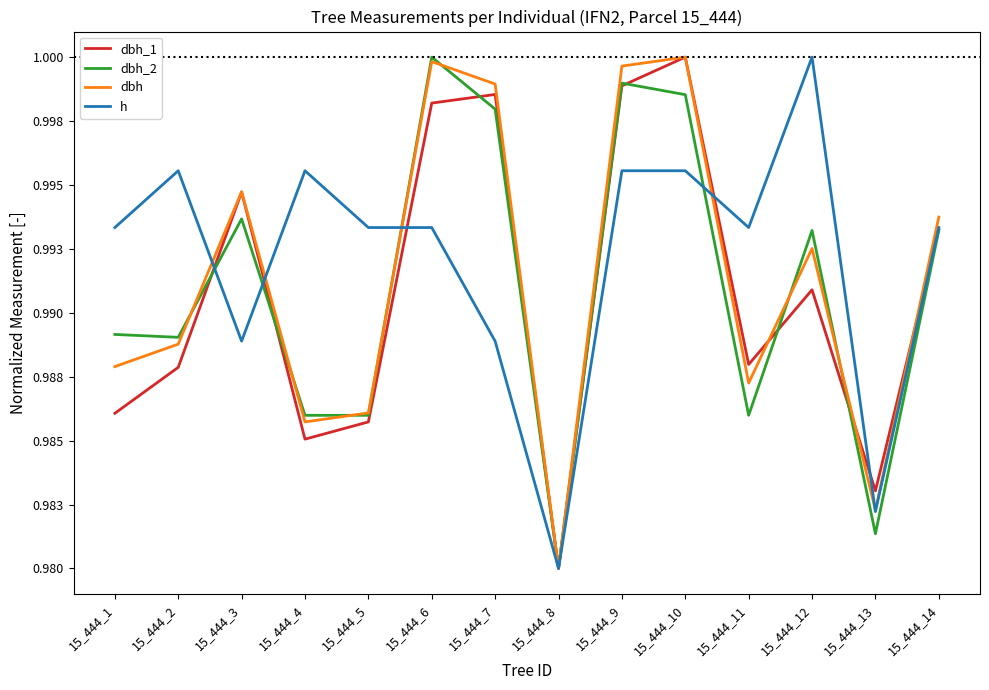

Reading left to right, list all the values displayed in this chart.

dbh_1: 15_444_1=1.0	15_444_2=1.0	15_444_3=1.0	15_444_4=1.0	15_444_5=1.0	15_444_6=1.0	15_444_7=1.0	15_444_8=1.0	15_444_9=1.0	15_444_10=1.0	15_444_11=1.0	15_444_12=1.0	15_444_13=1.0	15_444_14=1.0
dbh_2: 15_444_1=1.0	15_444_2=1.0	15_444_3=1.0	15_444_4=1.0	15_444_5=1.0	15_444_6=1.0	15_444_7=1.0	15_444_8=1.0	15_444_9=1.0	15_444_10=1.0	15_444_11=1.0	15_444_12=1.0	15_444_13=1.0	15_444_14=1.0
dbh: 15_444_1=1.0	15_444_2=1.0	15_444_3=1.0	15_444_4=1.0	15_444_5=1.0	15_444_6=1.0	15_444_7=1.0	15_444_8=1.0	15_444_9=1.0	15_444_10=1.0	15_444_11=1.0	15_444_12=1.0	15_444_13=1.0	15_444_14=1.0
h: 15_444_1=1.0	15_444_2=1.0	15_444_3=1.0	15_444_4=1.0	15_444_5=1.0	15_444_6=1.0	15_444_7=1.0	15_444_8=1.0	15_444_9=1.0	15_444_10=1.0	15_444_11=1.0	15_444_12=1.0	15_444_13=1.0	15_444_14=1.0